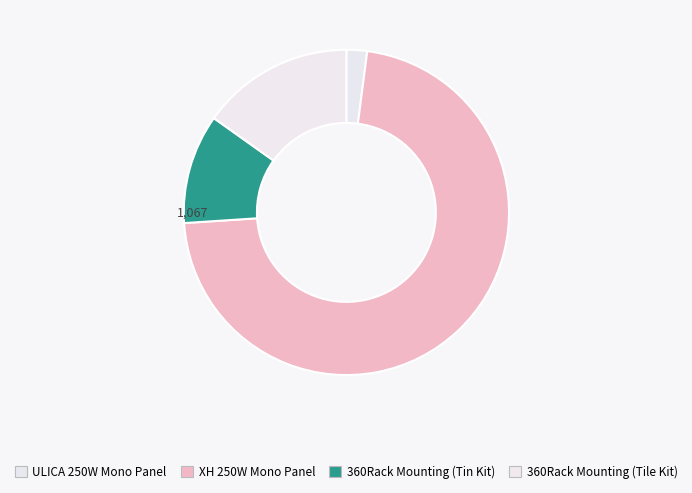

How many slices are in this pie chart?

4